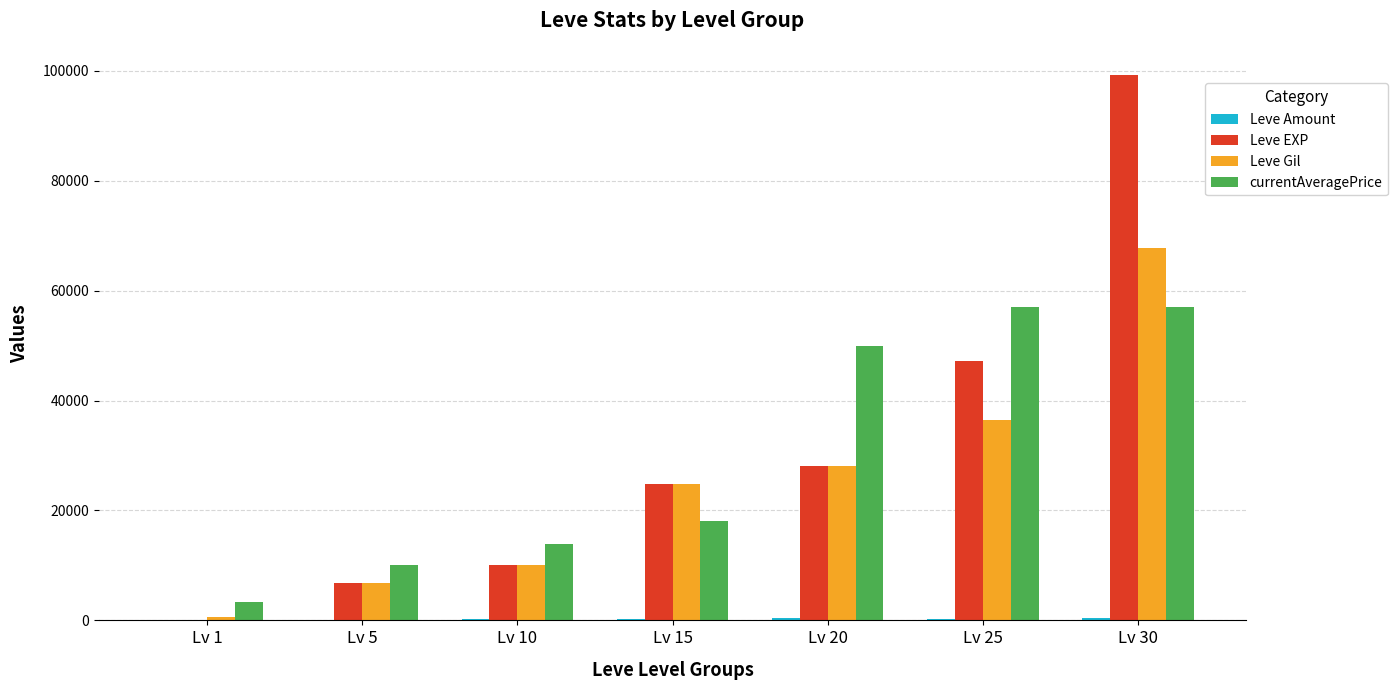

Which category has the highest value across all series?

Lv 30